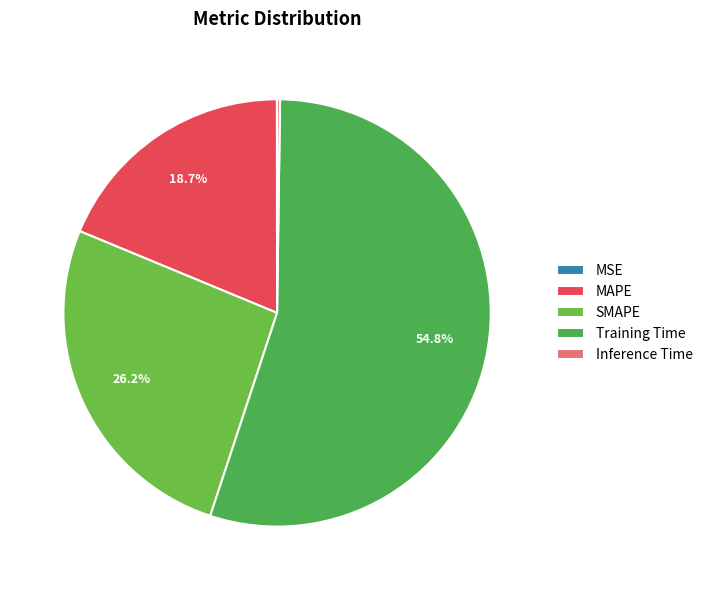

What is the largest slice in the pie chart?

Training Time